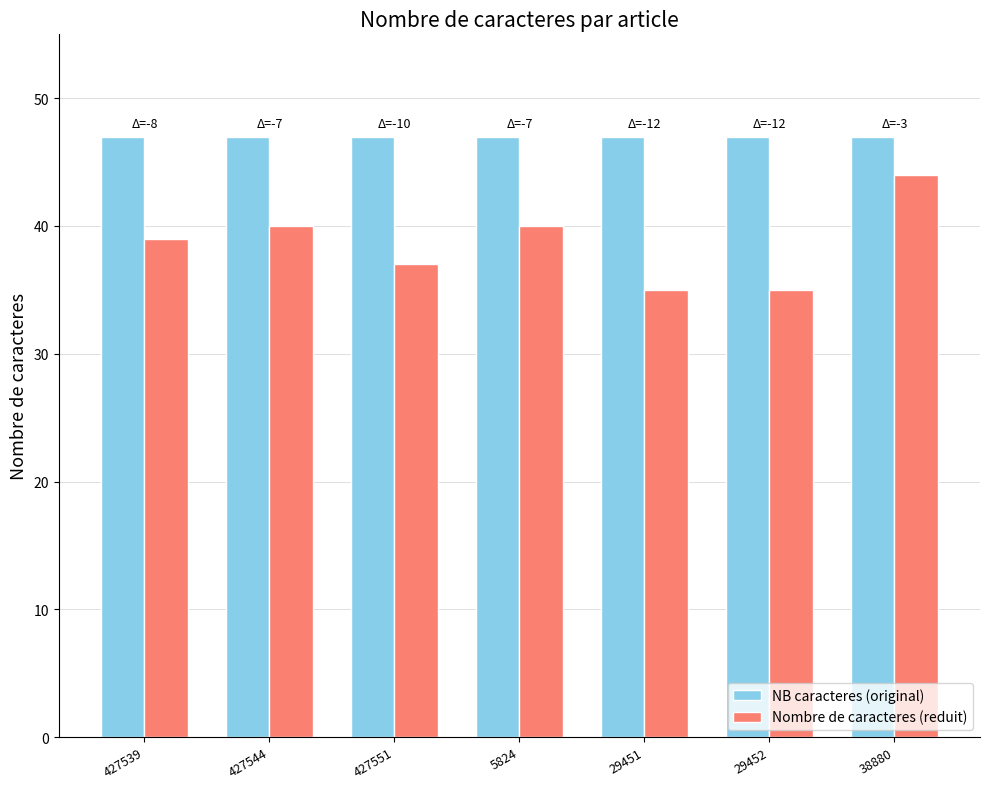

Reading left to right, what are all the values shown in this chart?

NB caracteres (original): 427539=47	427544=47	427551=47	5824=47	29451=47	29452=47	38880=47
Nombre de caracteres (reduit): 427539=39	427544=40	427551=37	5824=40	29451=35	29452=35	38880=44